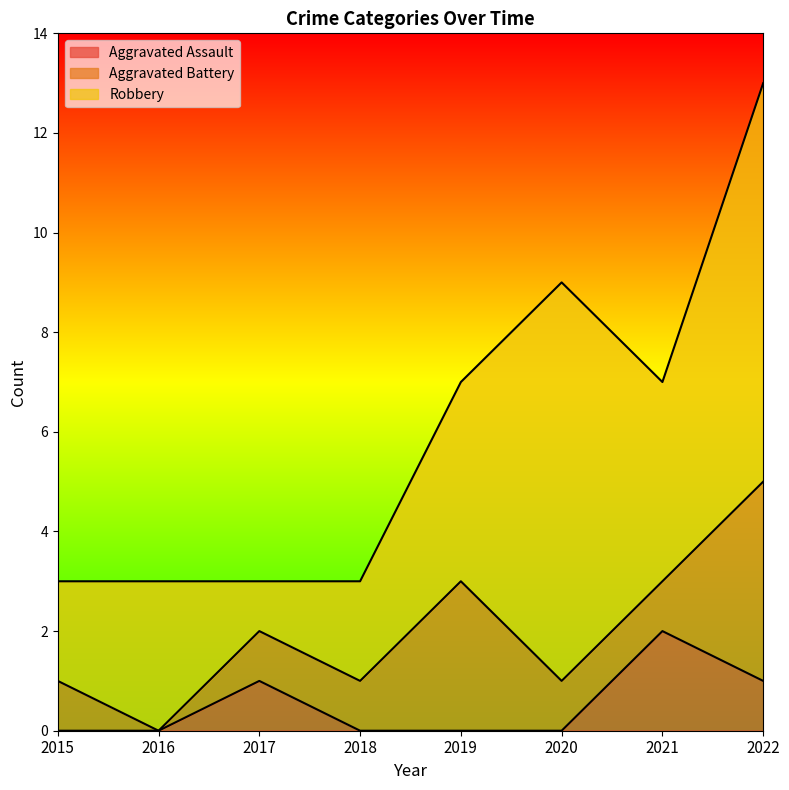

What is the difference between the Aggravated Assault values at 2017 and 2016?

1